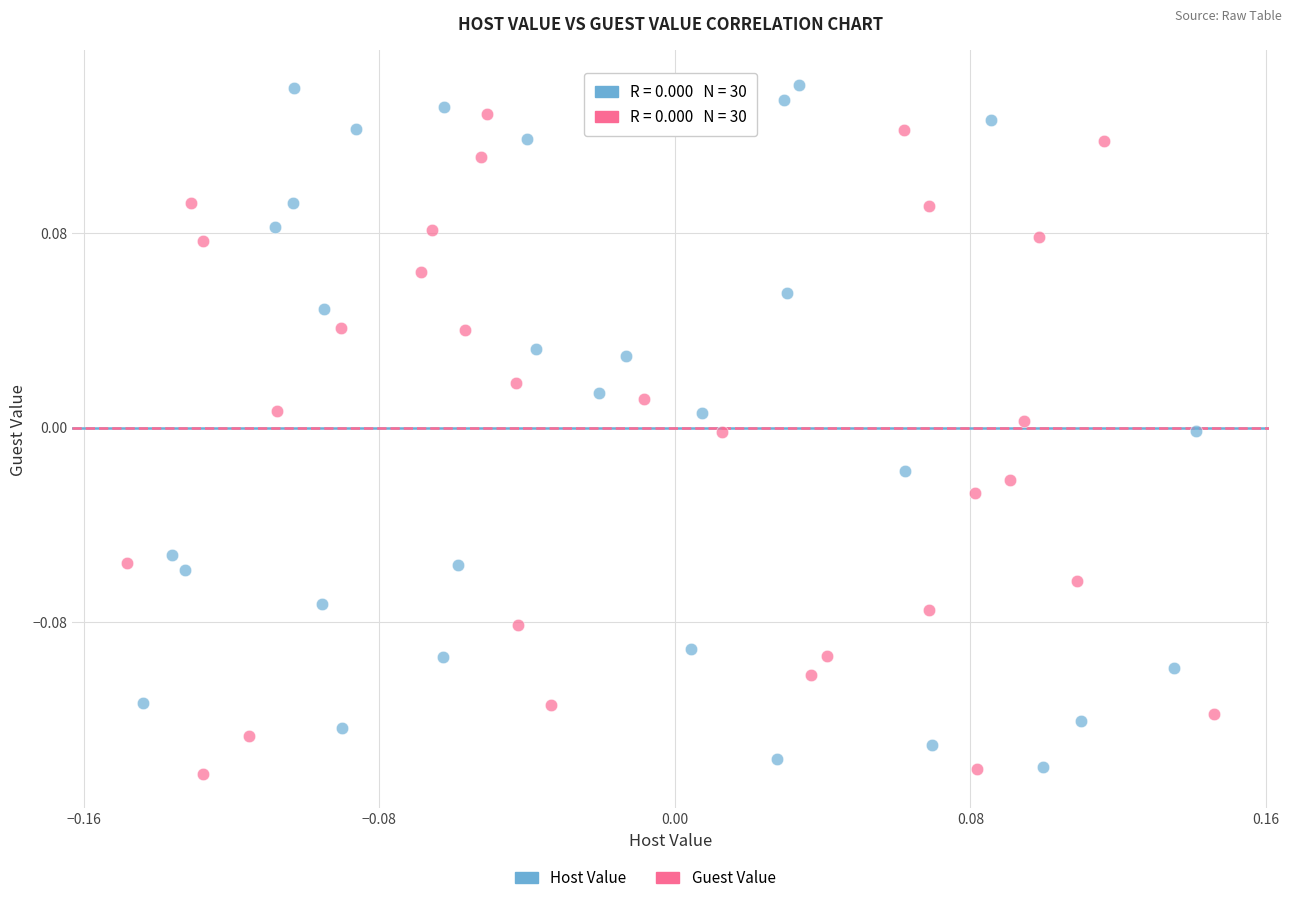

Which series has the widest spread of Y values?

Host Value